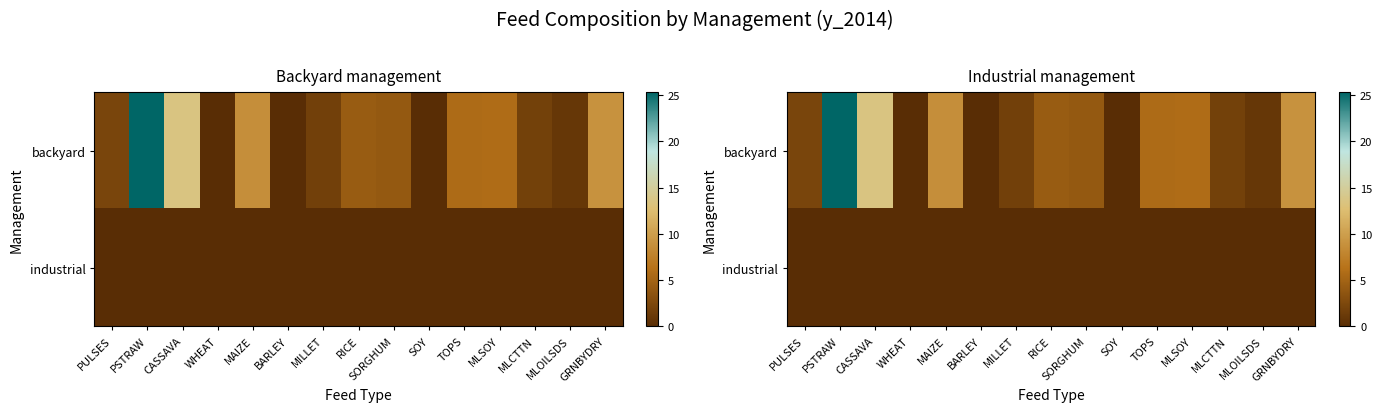

Where is industrial nearest to the value 0?

PULSES